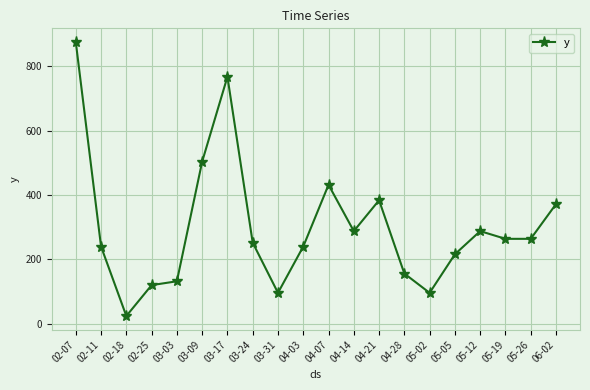

The value at 05-19 is 264. True or false?

True